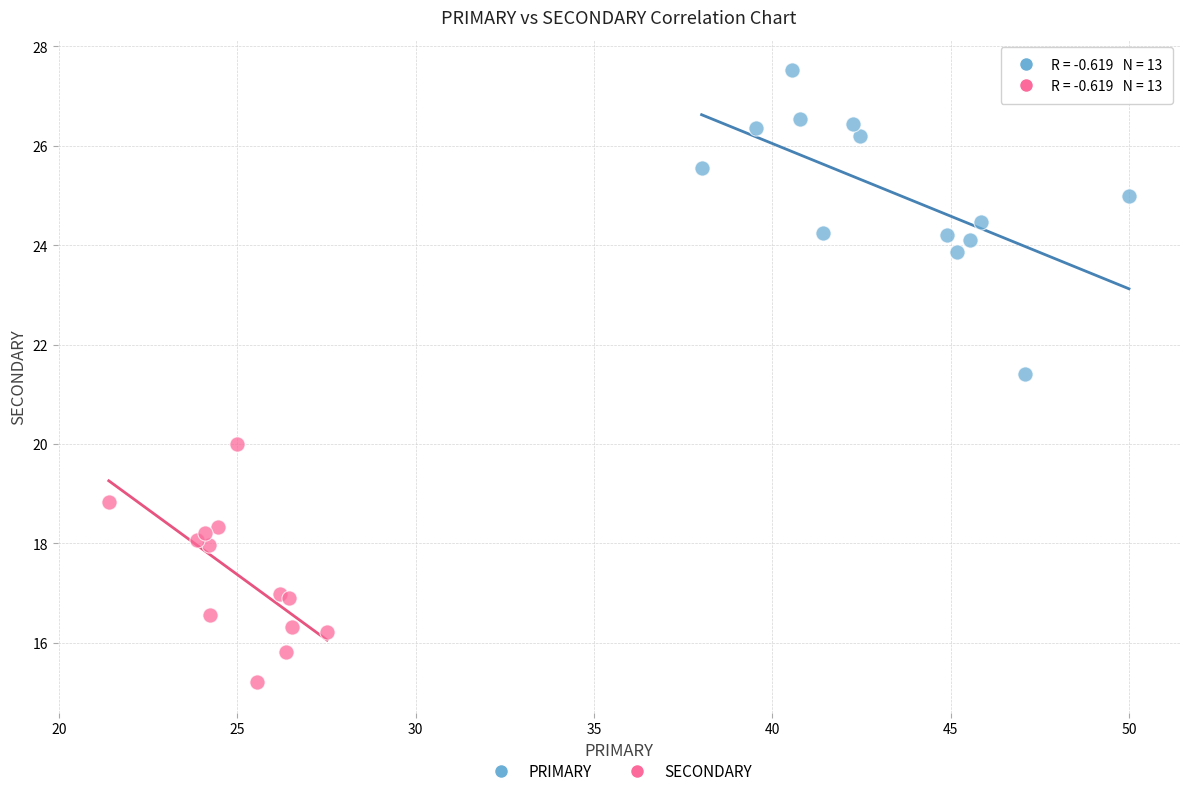

Which series reaches the maximum Y coordinate?

PRIMARY